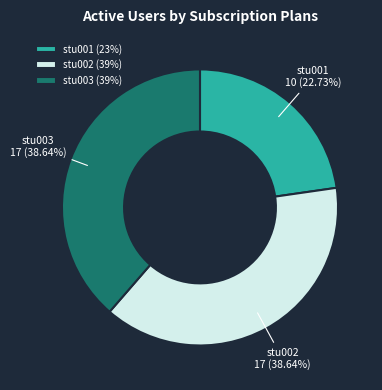

Between stu002 and stu001, which is larger?

stu002